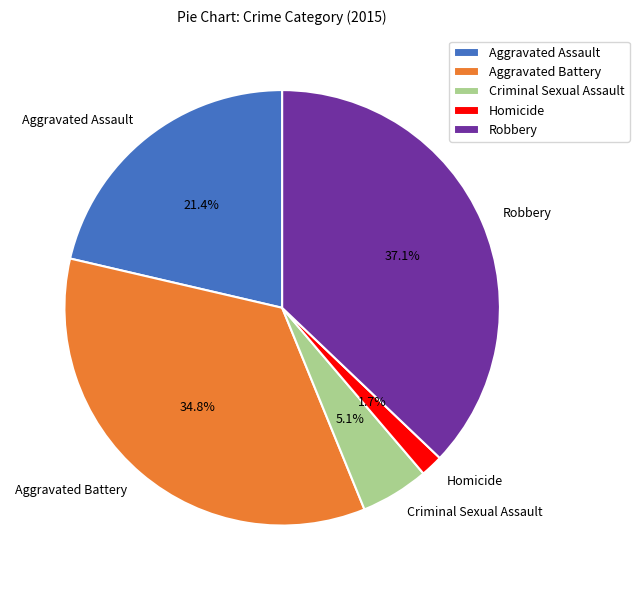

What percentage is the Robbery slice, to the nearest percent?

37%